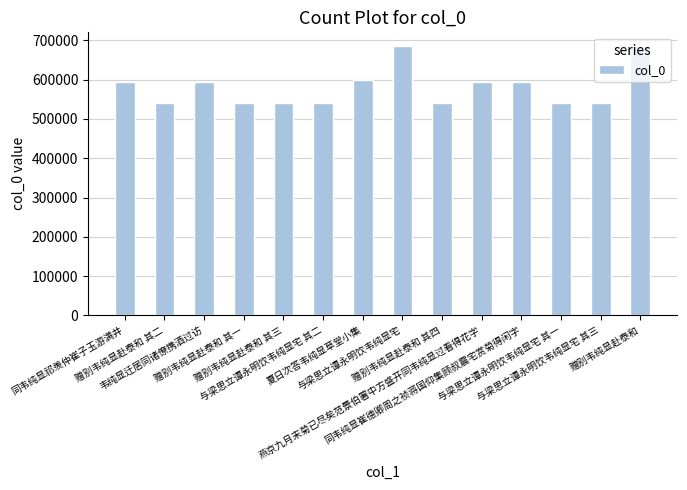

What is the greatest value displayed?

686416